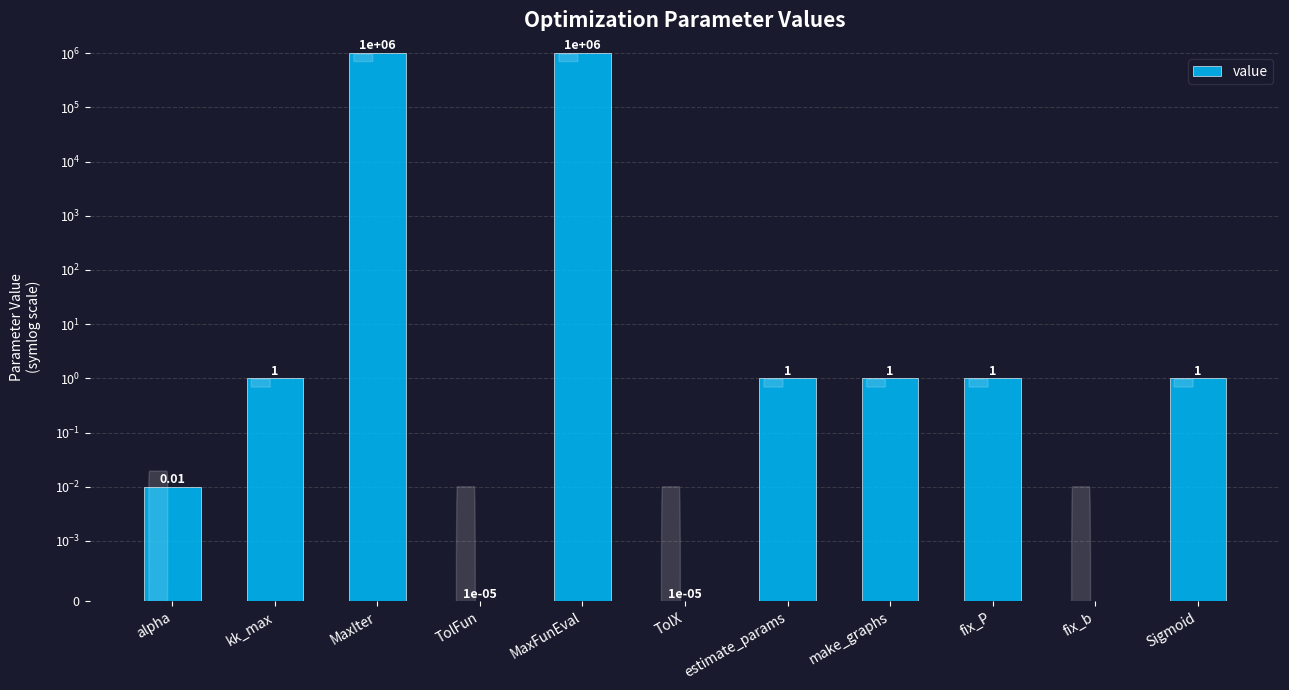

Reading right to left, what are all the values shown in this chart?

1.0	0.0	1.0	1.0	1.0	0.0	1000000.0	0.0	1000000.0	1.0	0.0